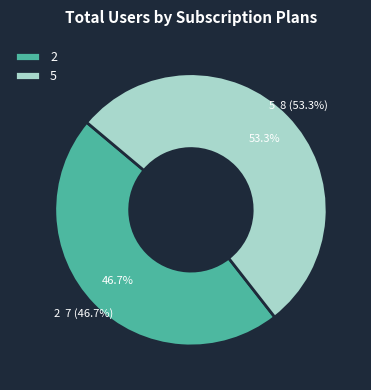

Combined, do 2 and 5 account for over 50%?

Yes